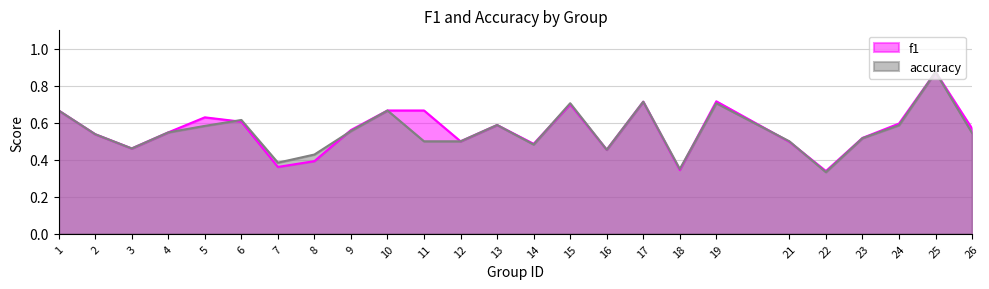

True or false: f1 has a value of 1.2 at 11.

False